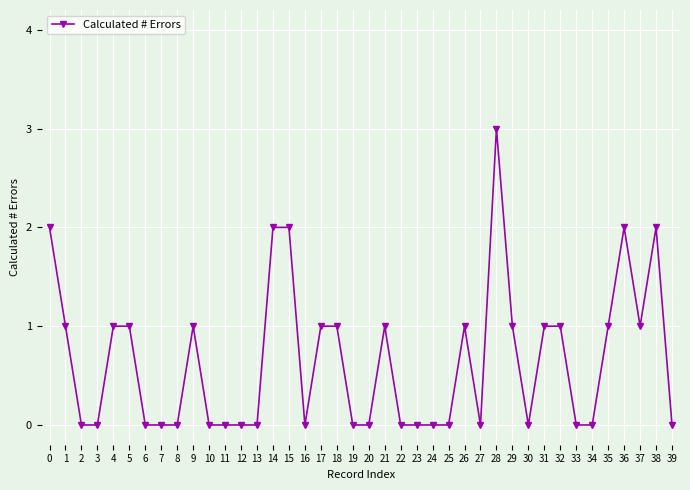

How many data points does each series have?

40